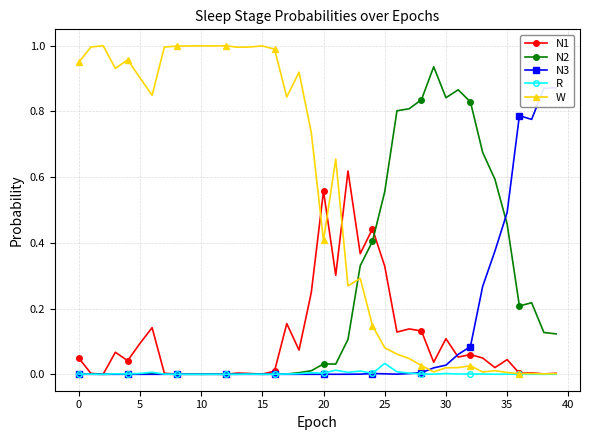

What are all the series names shown in the legend?

N1, N2, N3, R, W